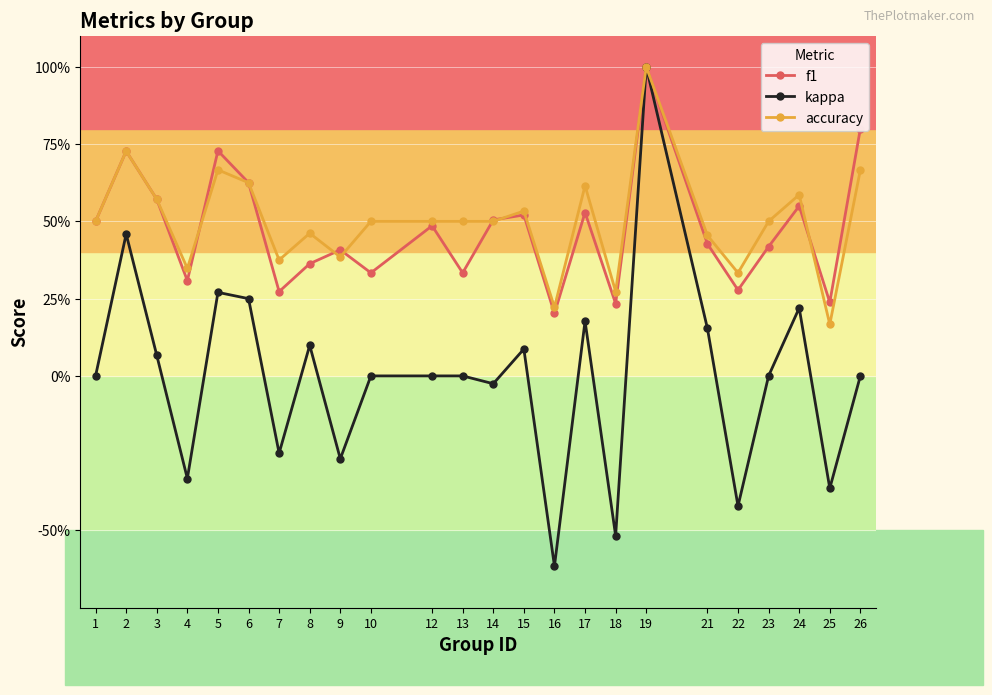

What is the difference between the f1 values at 17 and 6?

0.1